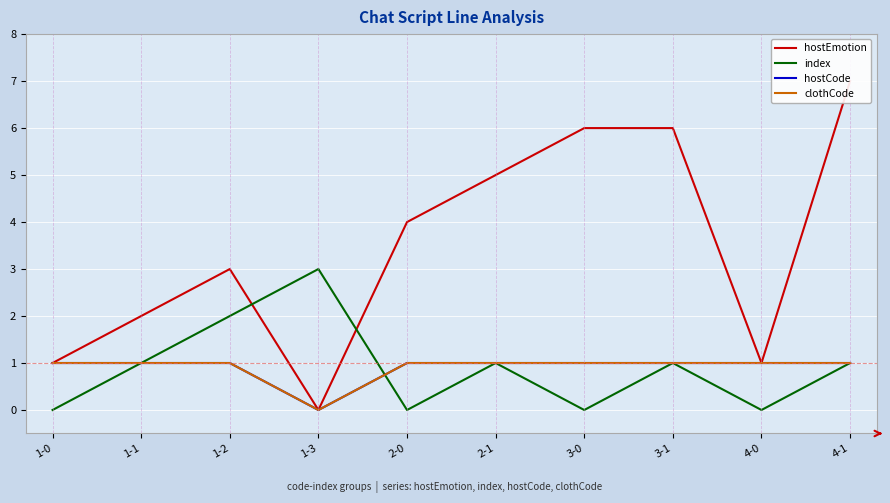

What is the label of the 3rd point from the left?

1-2